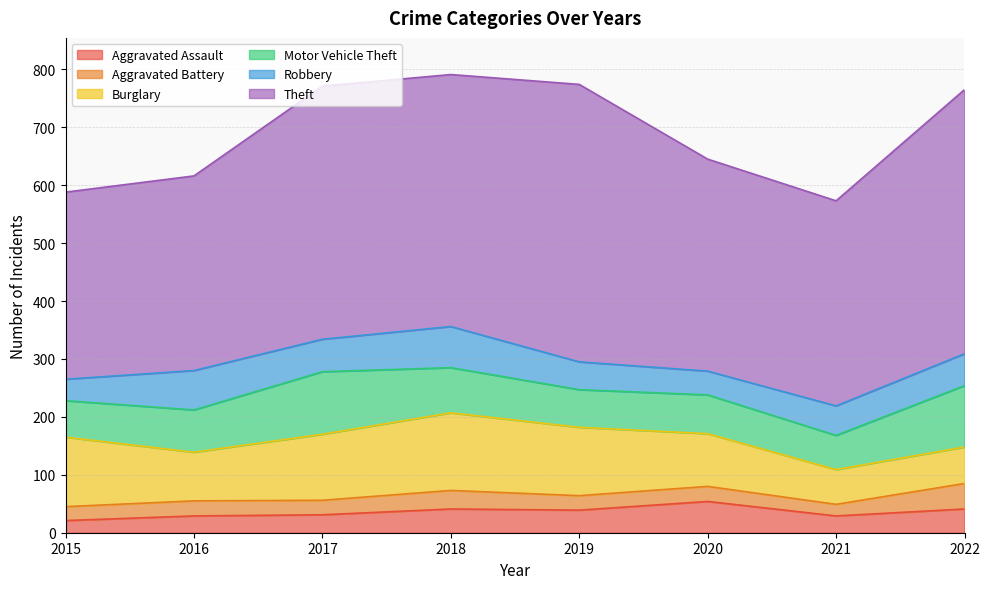

What is the value of the Robbery point at the 4th from the left?

71